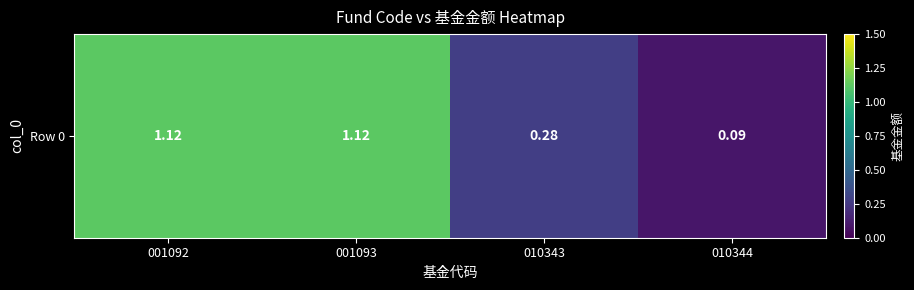

The value at 010343 is 0.3. True or false?

True